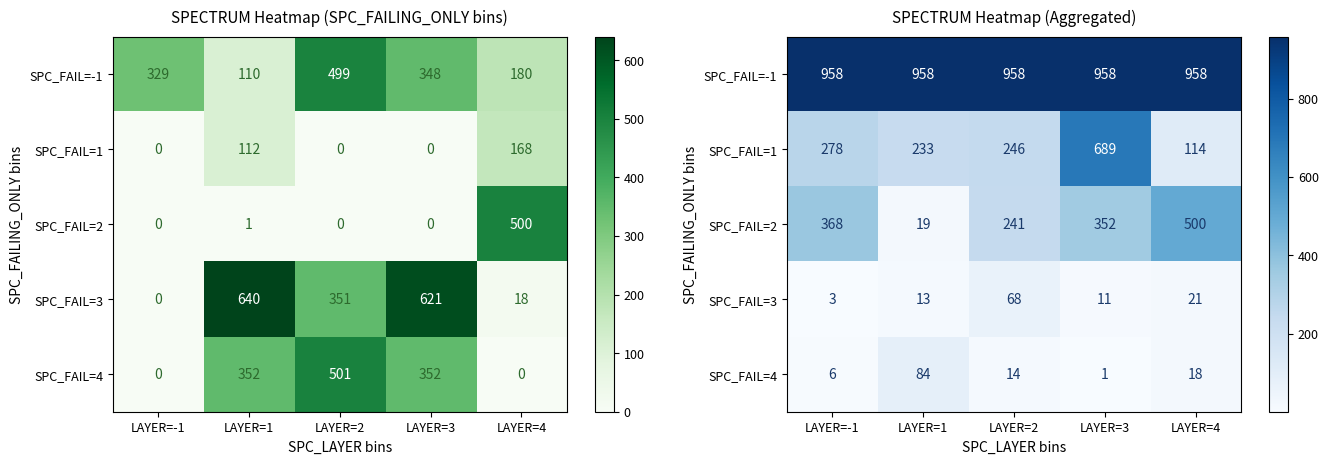

Is it true that SPC_FAIL=1 equals 394 at LAYER=2?

False